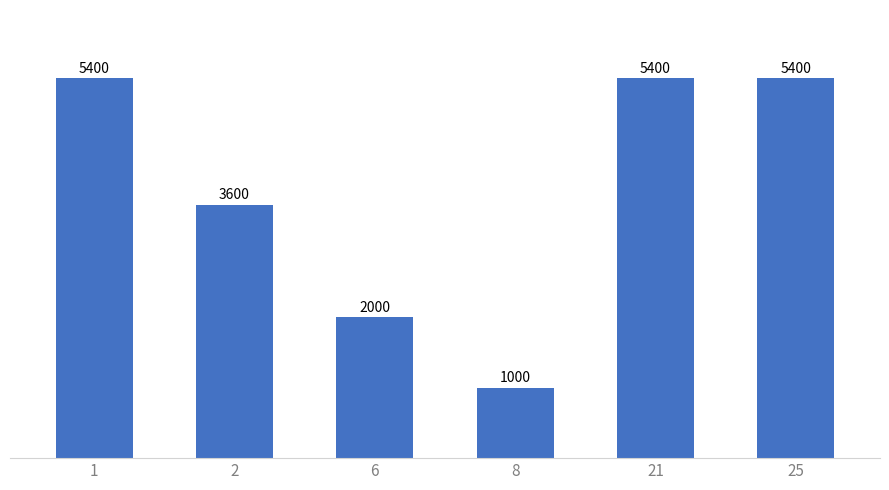

Reading right to left, what are all the values shown in this chart?

25=5400	21=5400	8=1000	6=2000	2=3600	1=5400